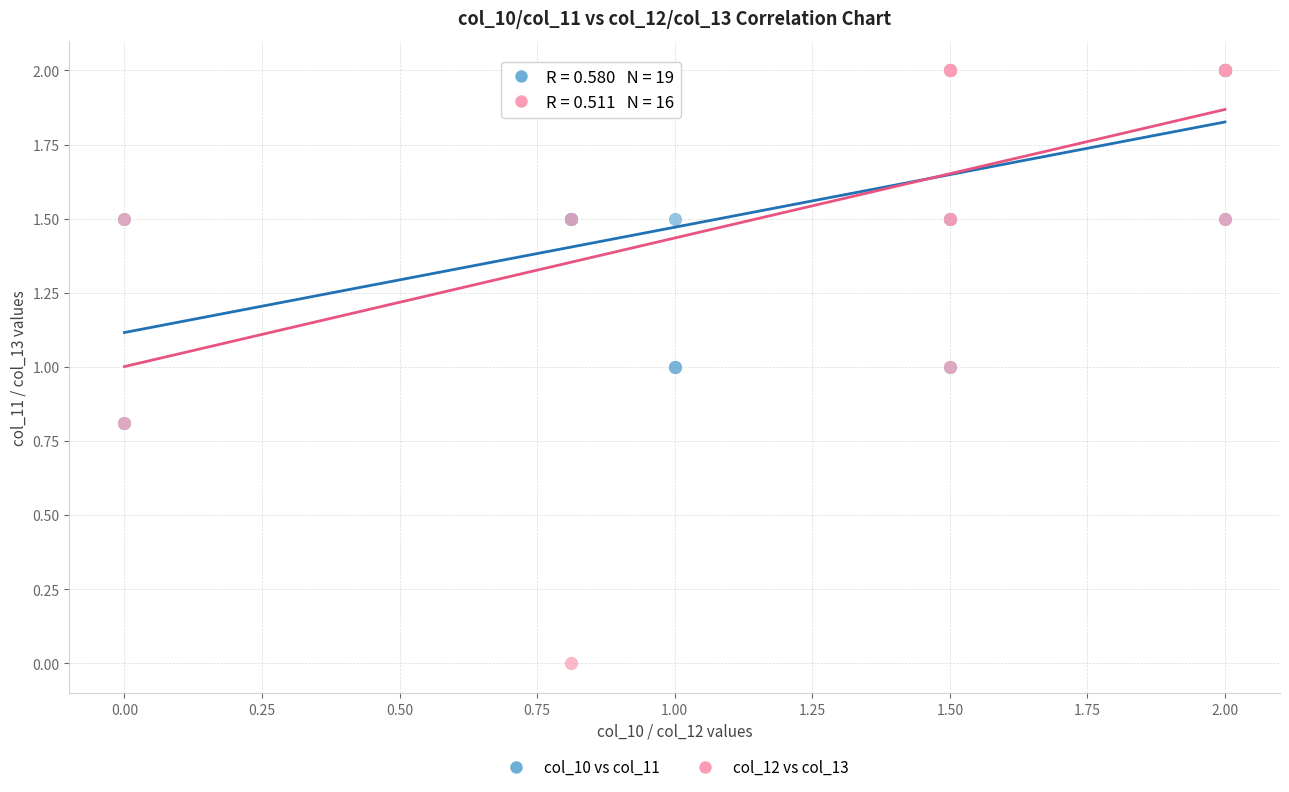

Which series reaches the minimum Y coordinate?

col_12 vs col_13